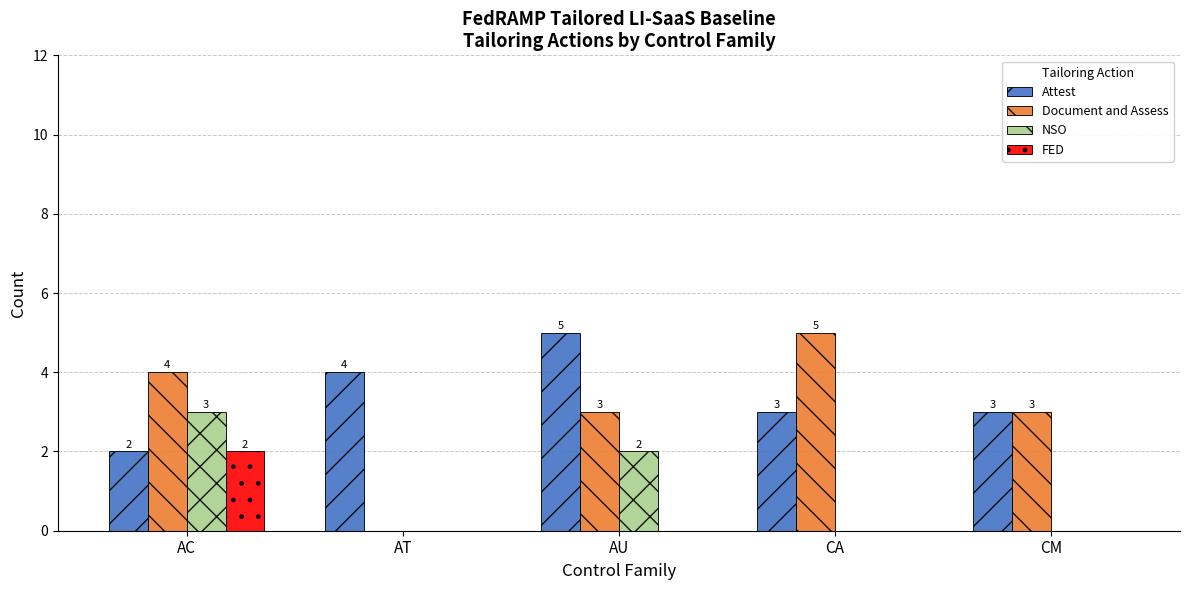

Which series changed the most between AC and AT?

Document and Assess